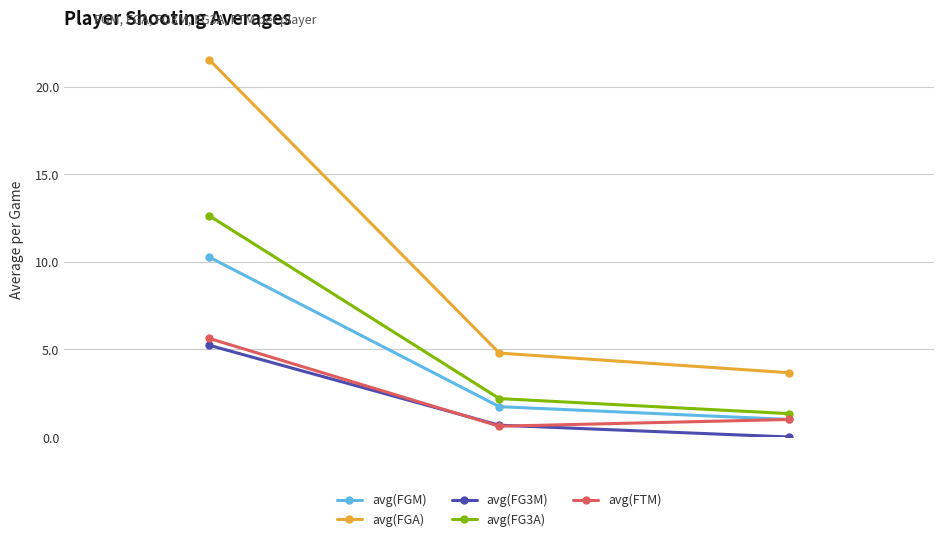

What is the minimum value for avg(FGM)?

1.0